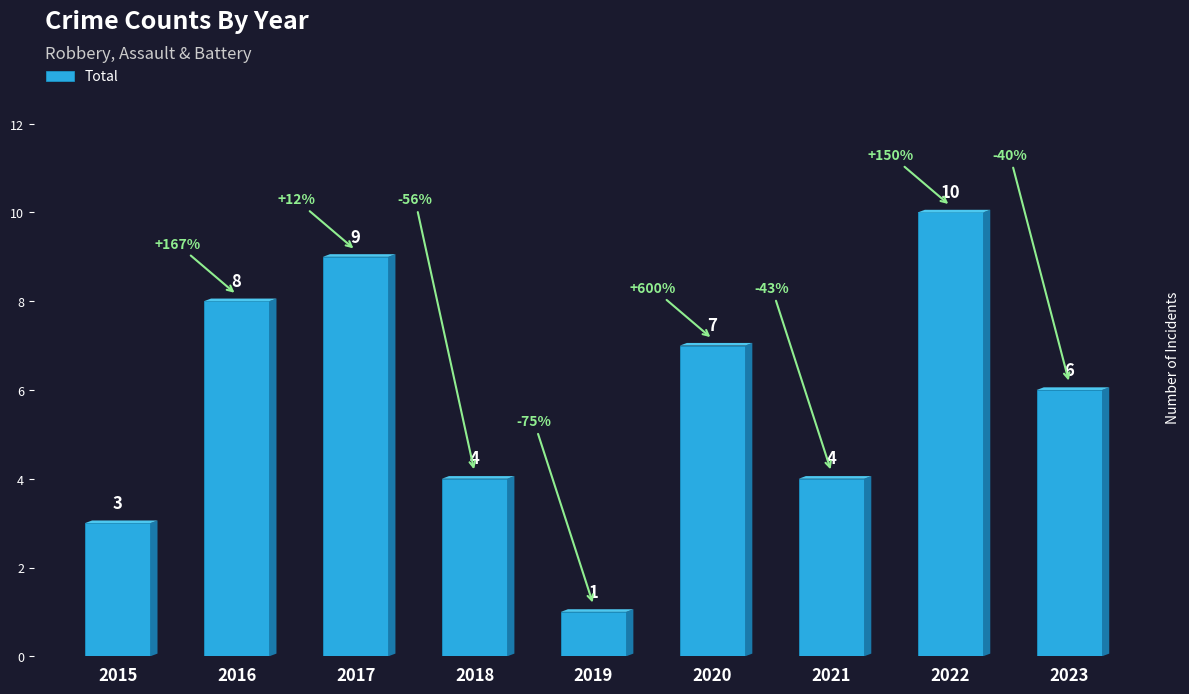

What is the sum of the values at 2016 and 2023?

14